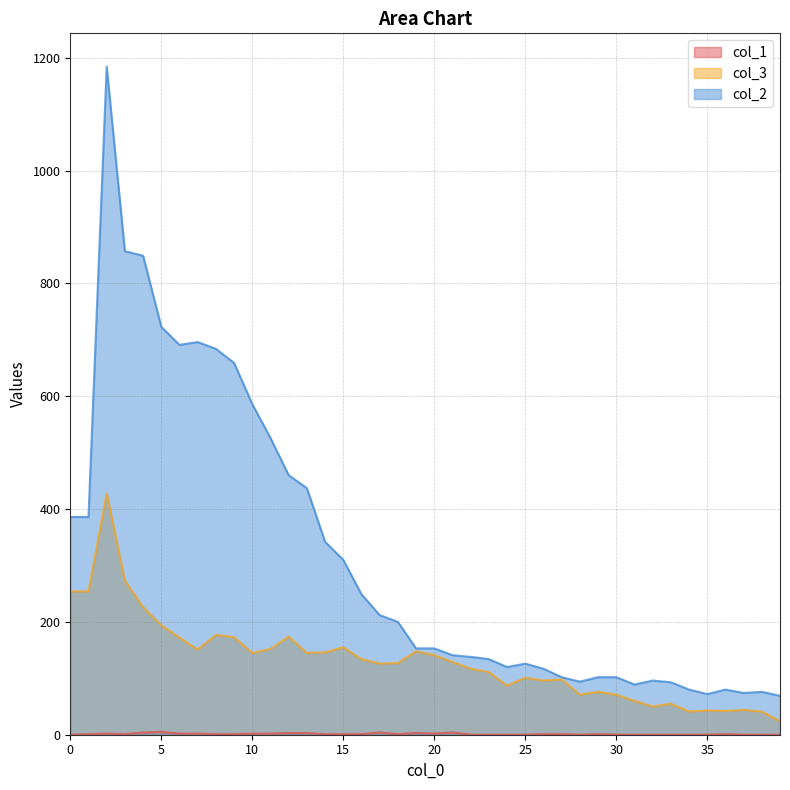

What are all the series names shown in the legend?

col_1, col_3, col_2